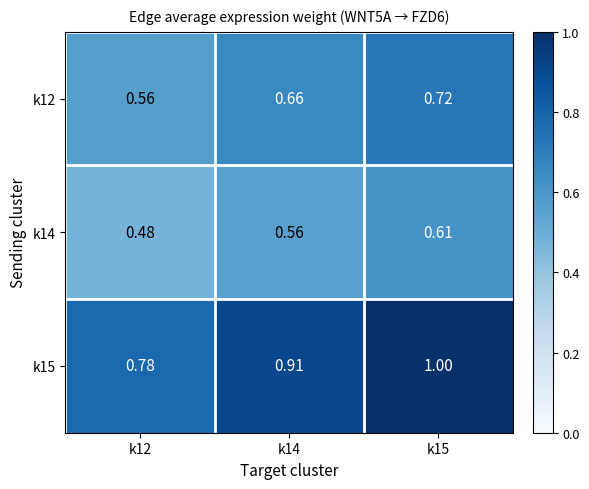

Is the value of k14 at k14 greater than the value of k15 at k15?

No